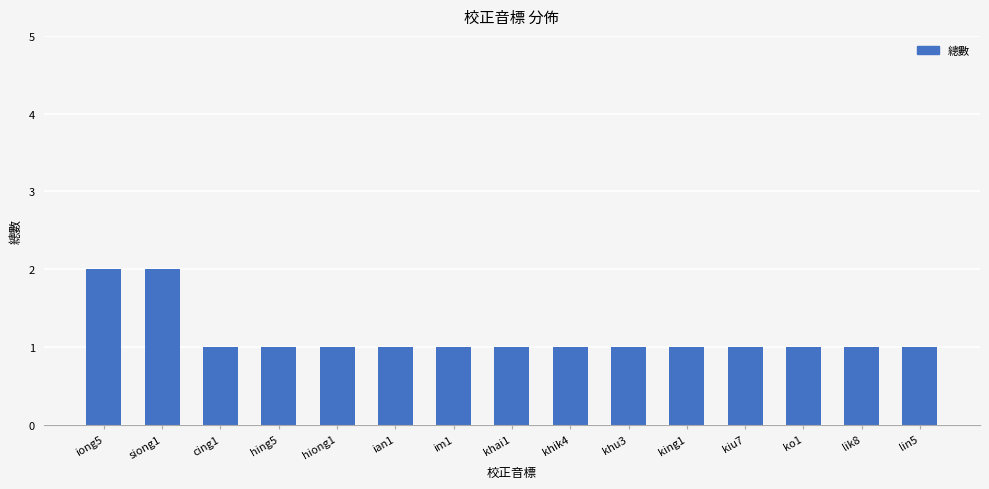

What is the sum of all values?

17